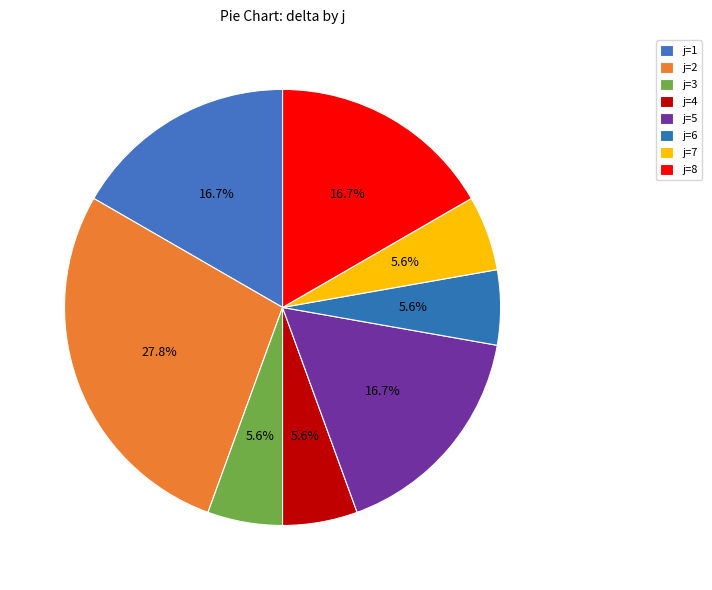

To the nearest percent, what is the difference between the largest and smallest slice percentages?

22%